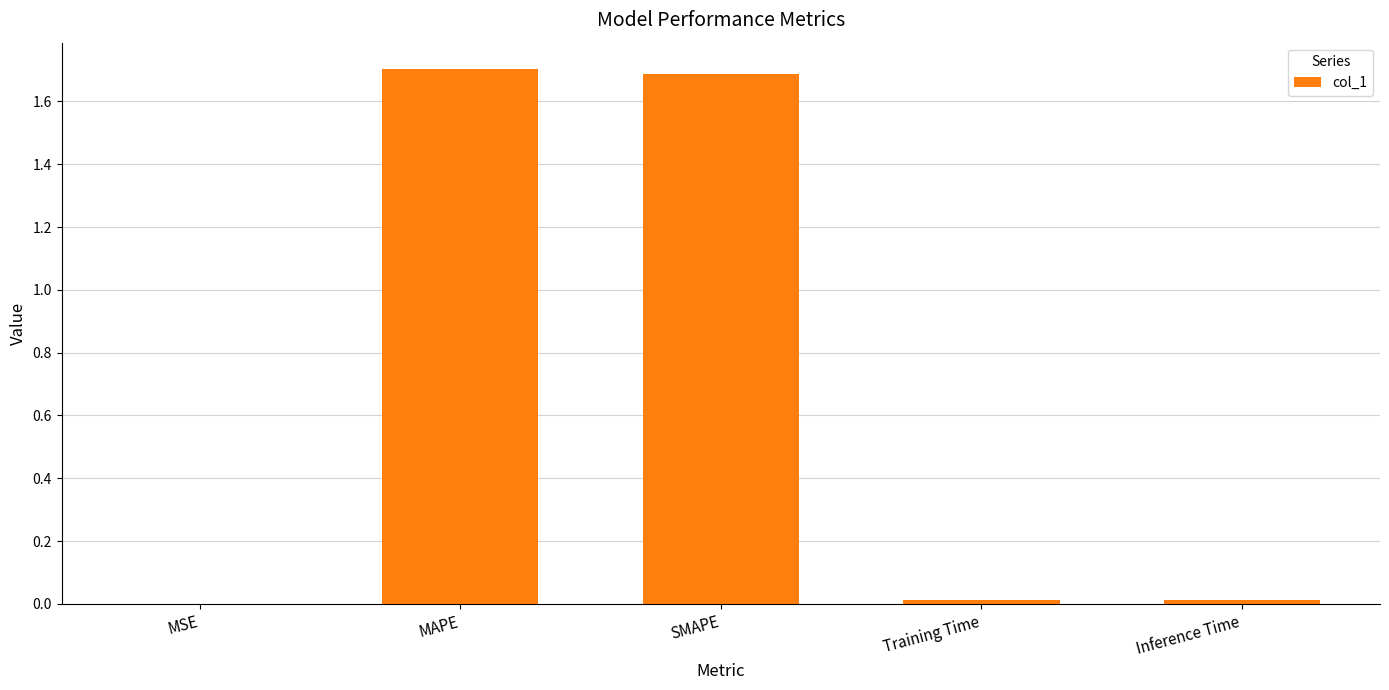

The chart shows a value of 0.0 at Training Time. True or false?

True